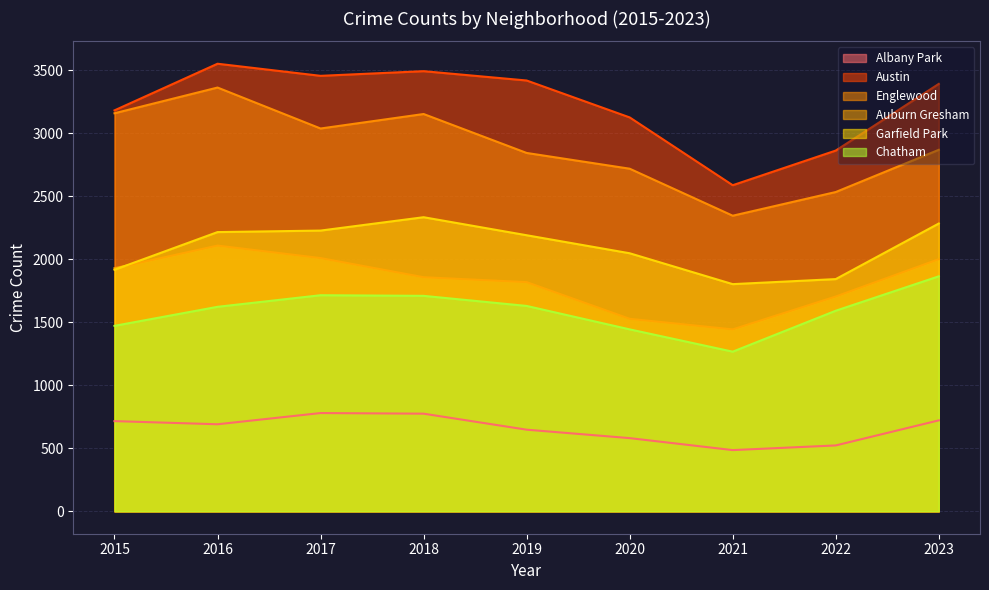

Which category has the lowest value in the Englewood series?

2021